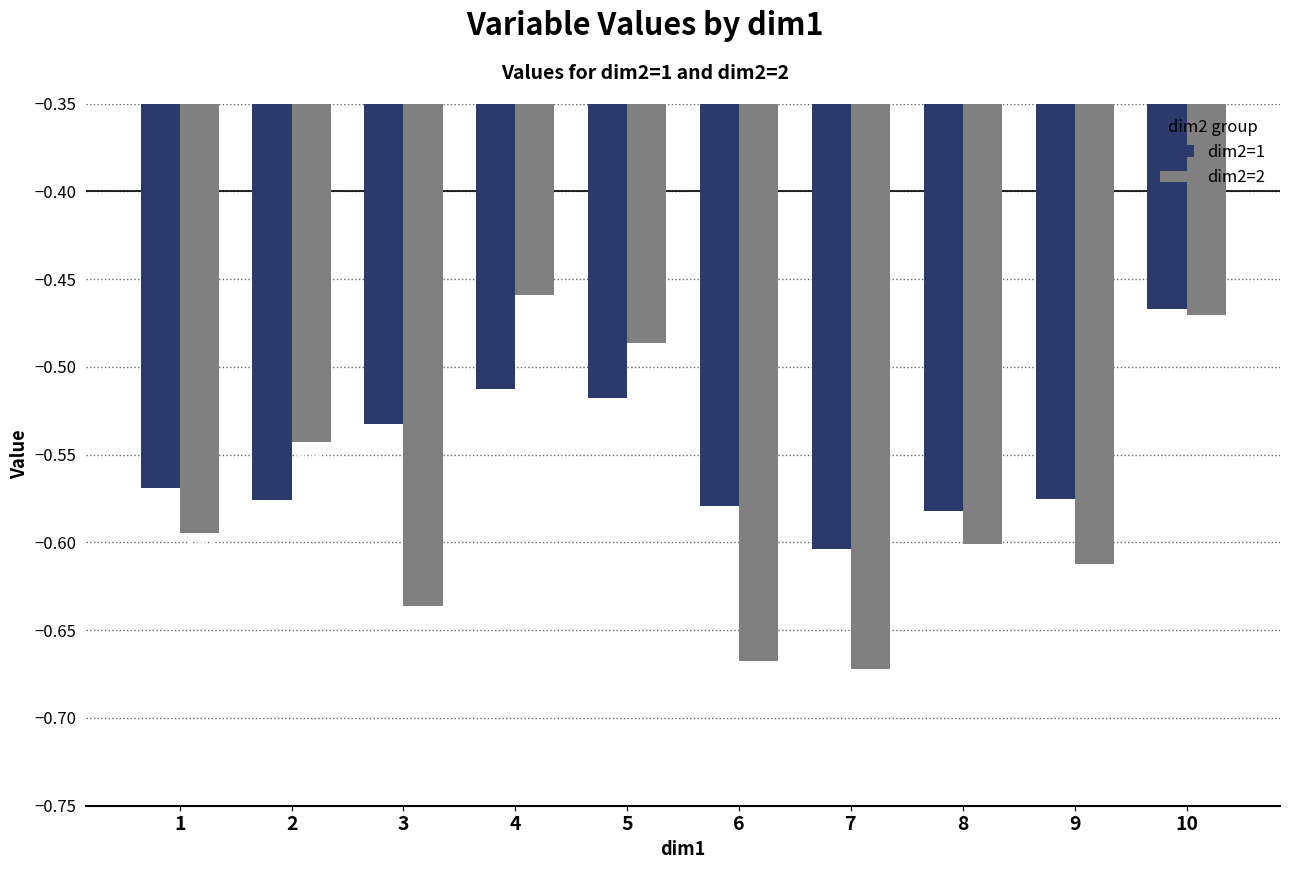

How many groups of bars are there?

10